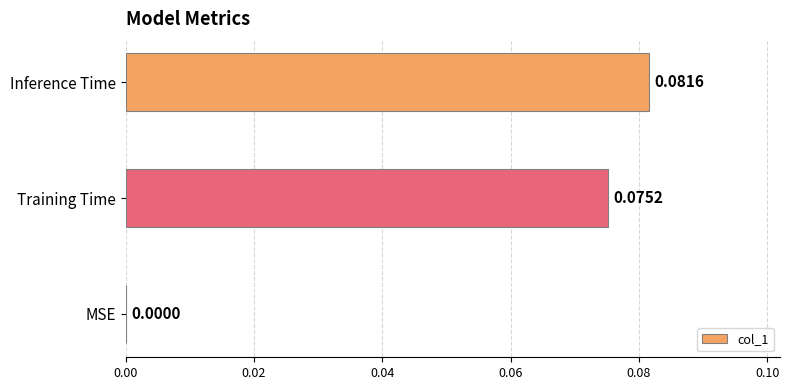

What is the change in value from MSE to Inference Time?

+0.1